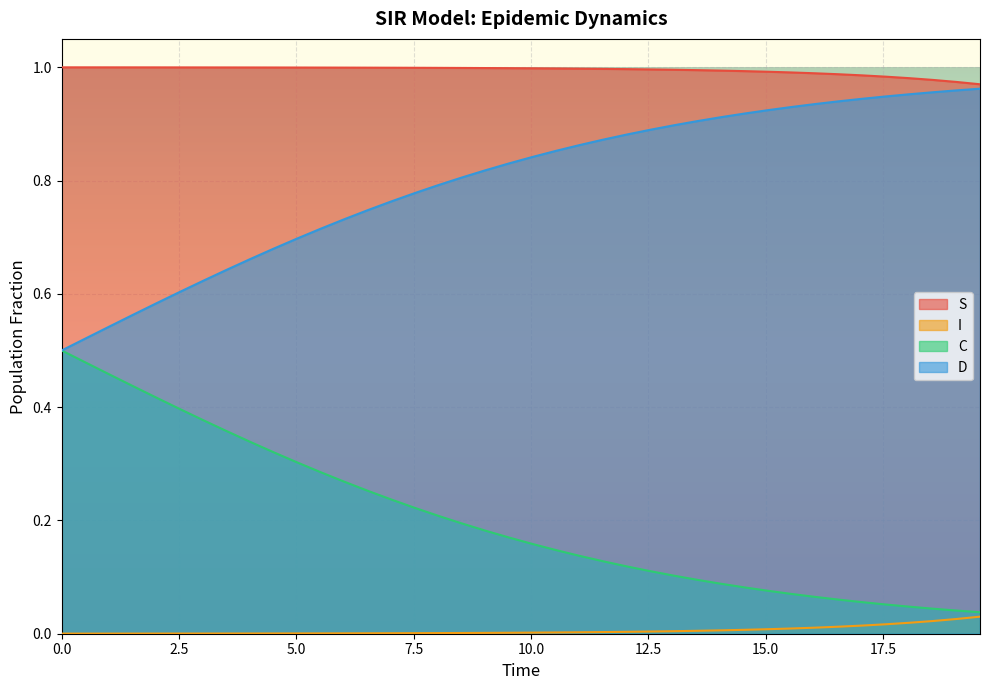

True or false: D and I cross at least once.

False